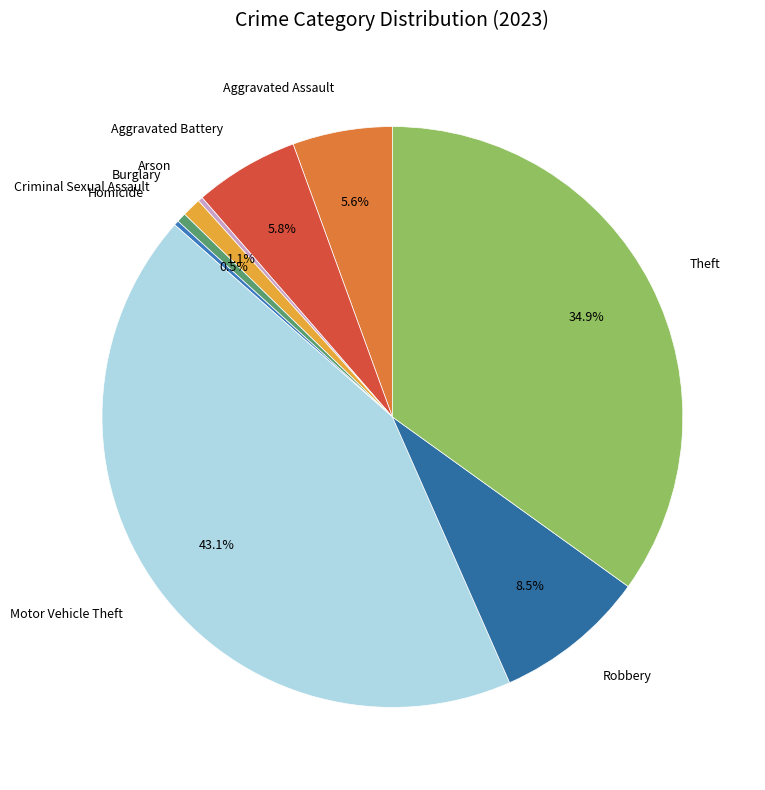

What is the largest slice in the pie chart?

Motor Vehicle Theft